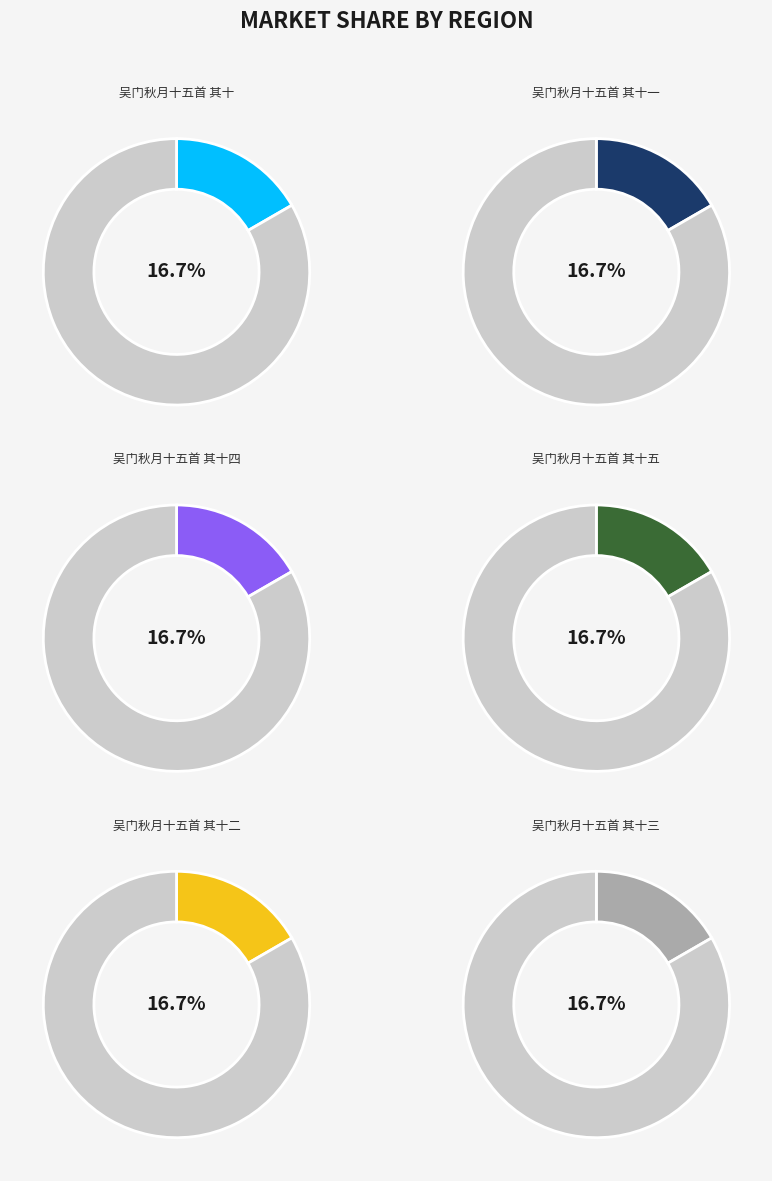

Is there a majority slice in this chart?

No